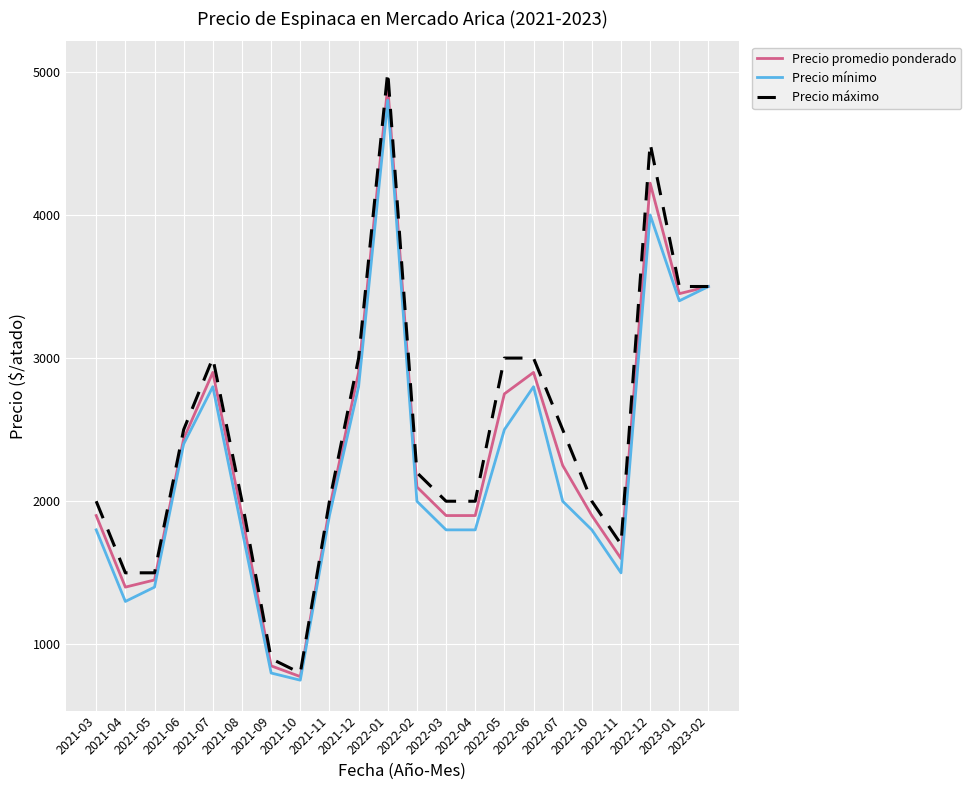

Read the Precio máximo value at 2023-02, to the nearest 10.

3500